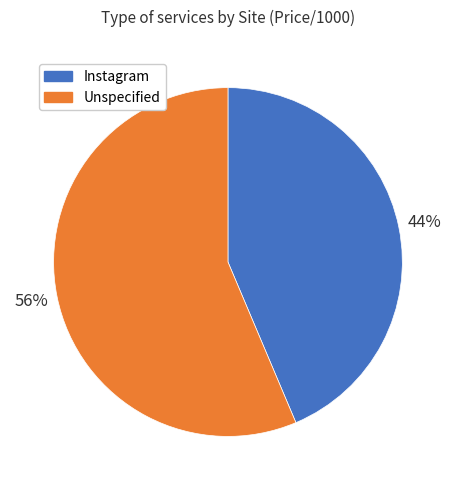

To the nearest percent, what is the average slice percentage?

50%